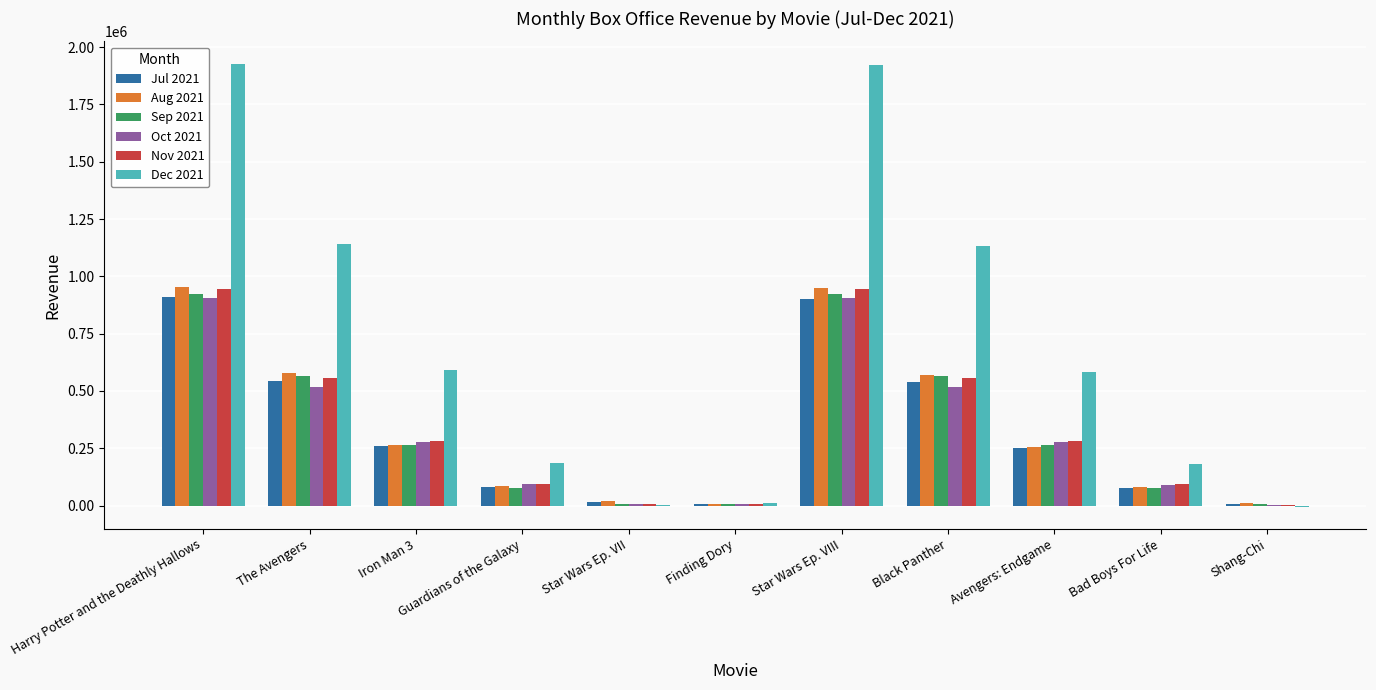

Are the bars horizontal?

No